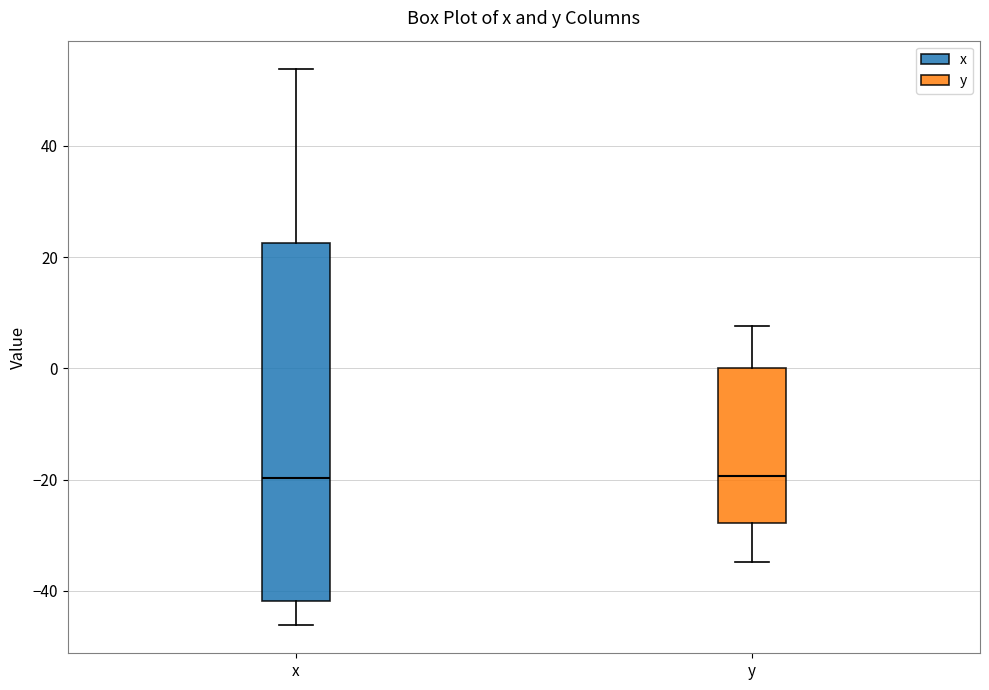

Which box is the tallest, from its lower edge to its upper edge?

x